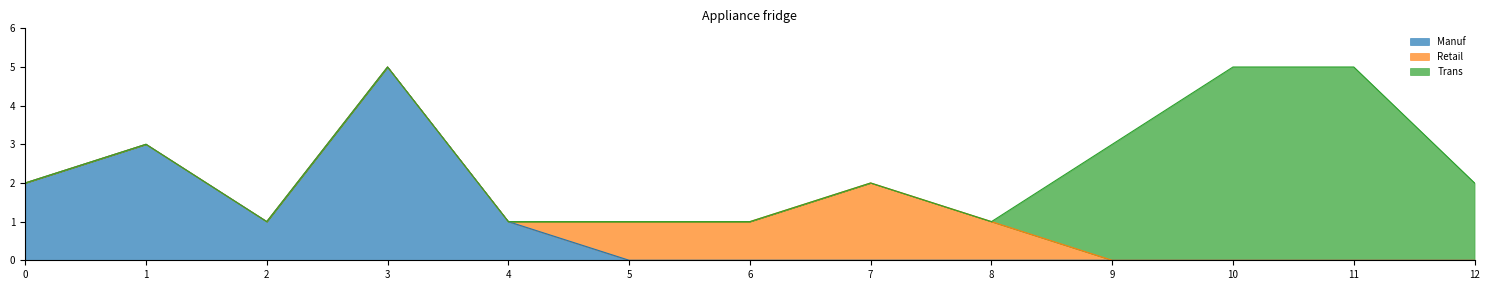

Rank the categories by Retail value from highest to lowest.

7, 5, 6, 8, 0, 1, 2, 3, 4, 9, 10, 11, 12